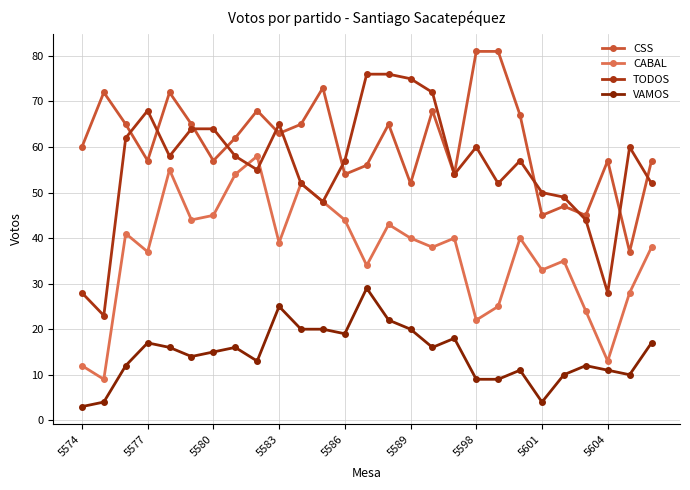

How many interior local valleys does the CABAL series have?

9